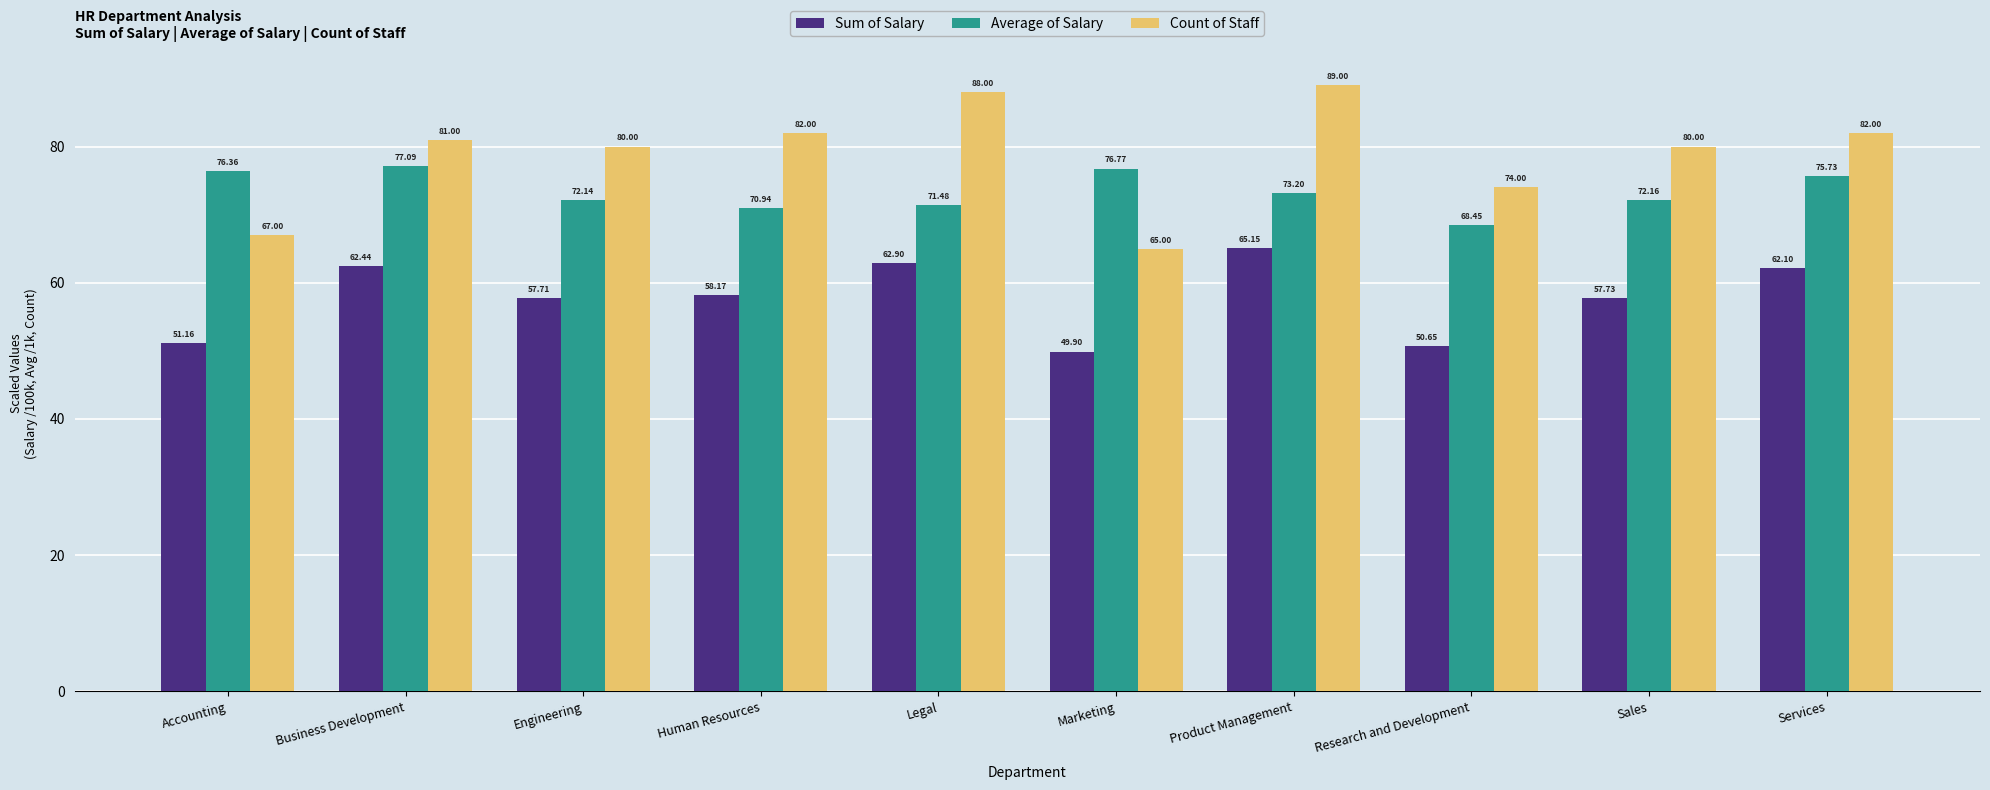

Rank the categories by Average of Salary value from highest to lowest.

Business Development, Marketing, Accounting, Services, Product Management, Sales, Engineering, Legal, Human Resources, Research and Development